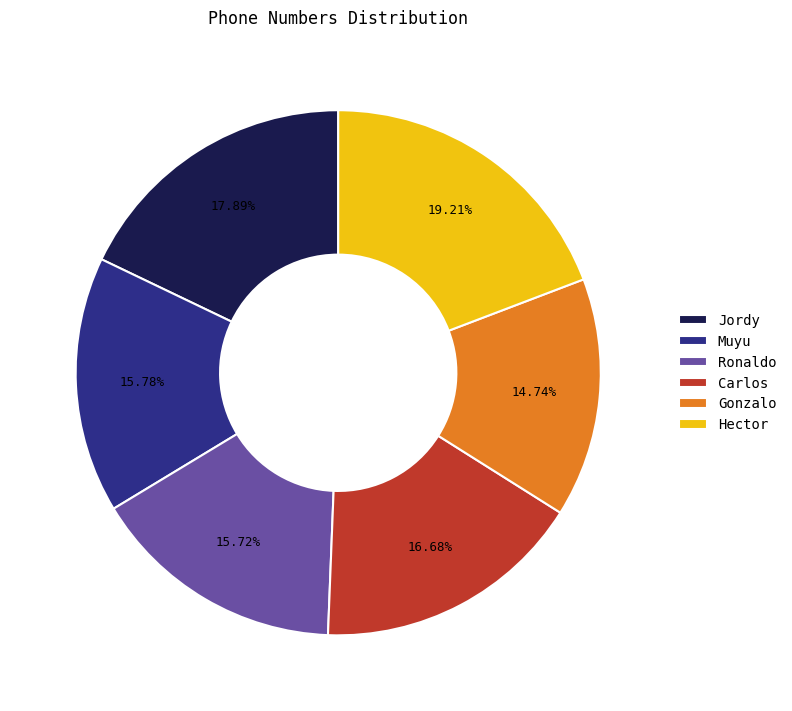

Is there a majority slice in this chart?

No